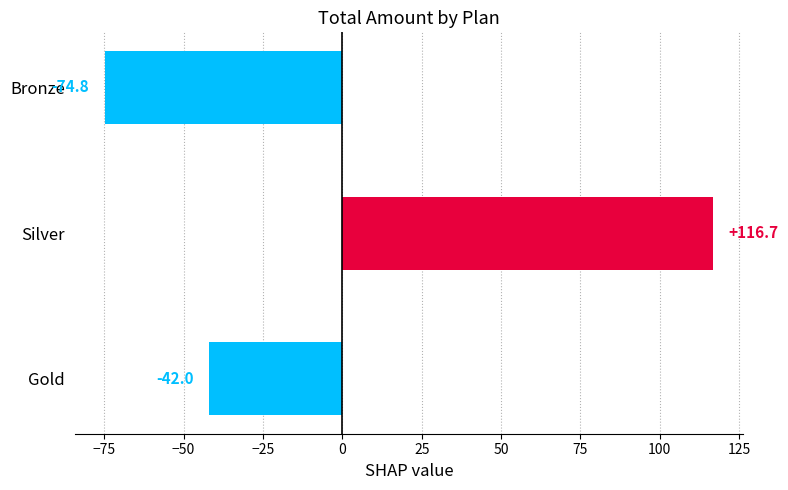

Which category has the highest value across all series?

Silver